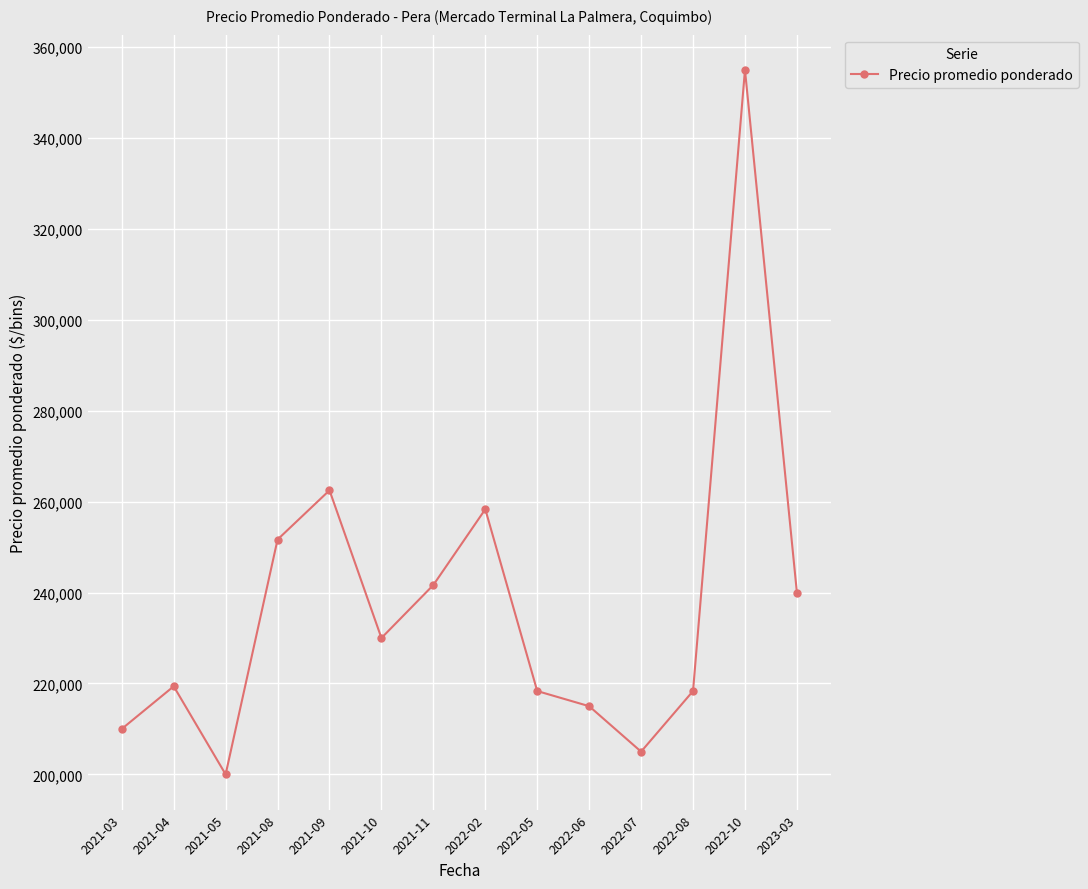

Read the value at 2022-05, to the nearest 50.

218350